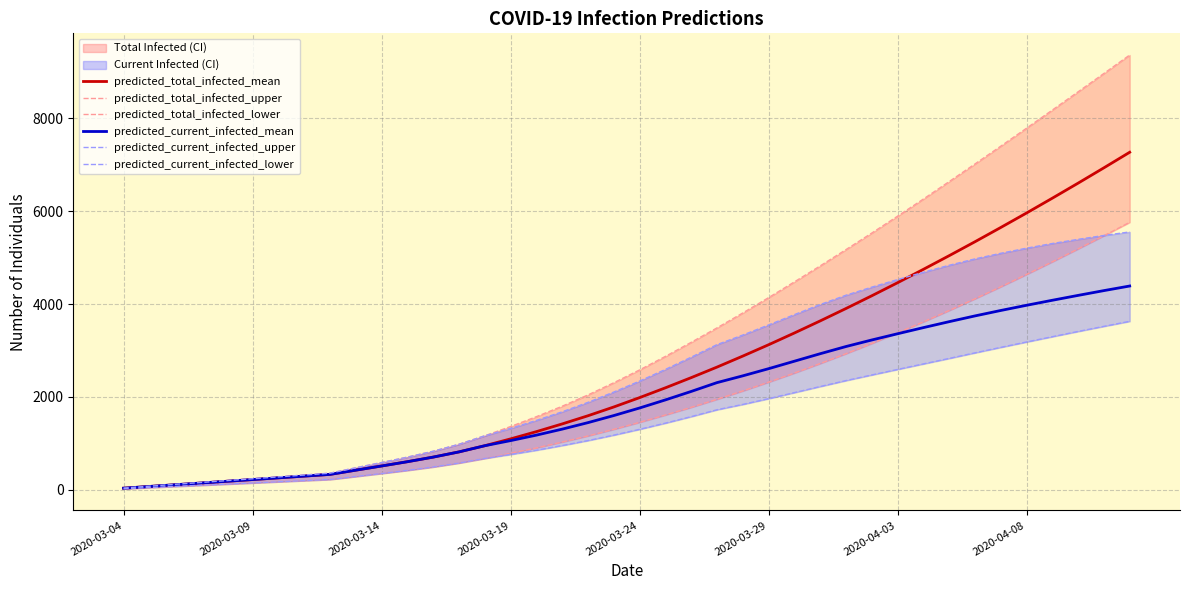

What is the sum of the predicted_current_infected_mean values at 31 and 30?

6854